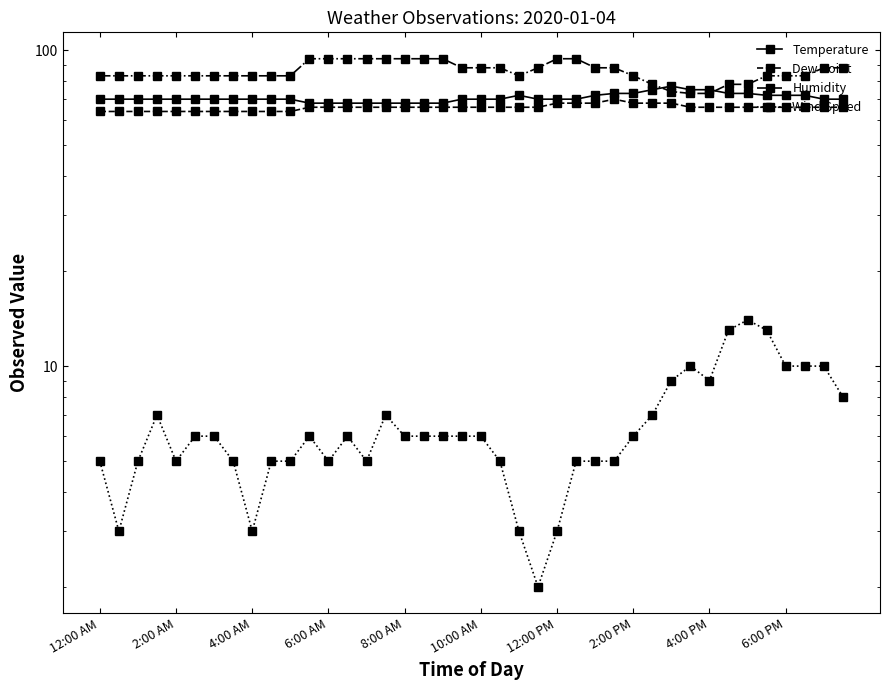

True or false: Temperature has more than 1 points higher than both neighbors.

True